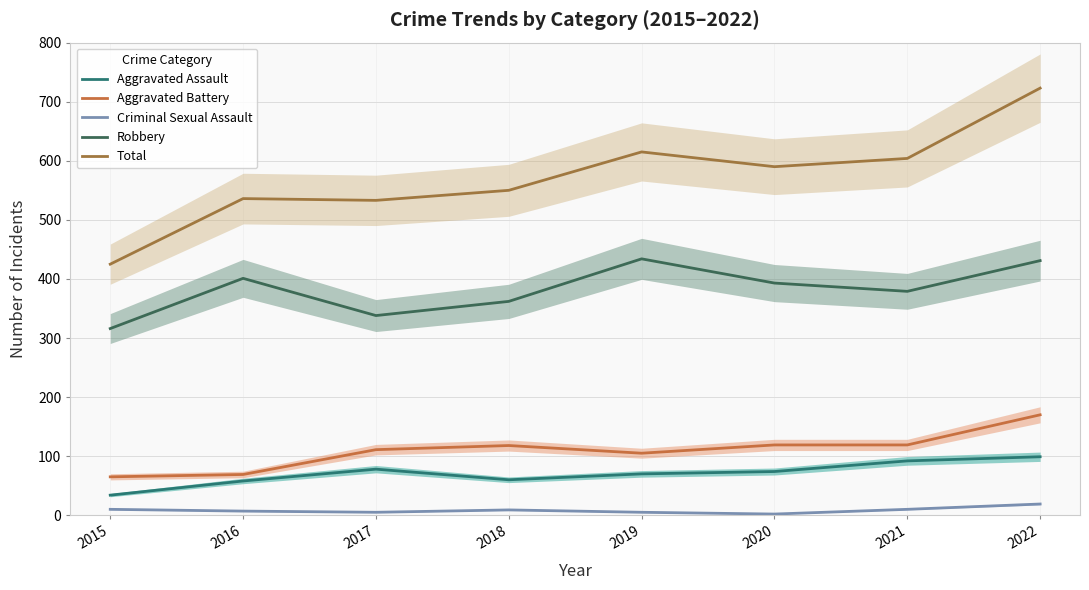

What is the difference between the highest and lowest values at 2022?

704